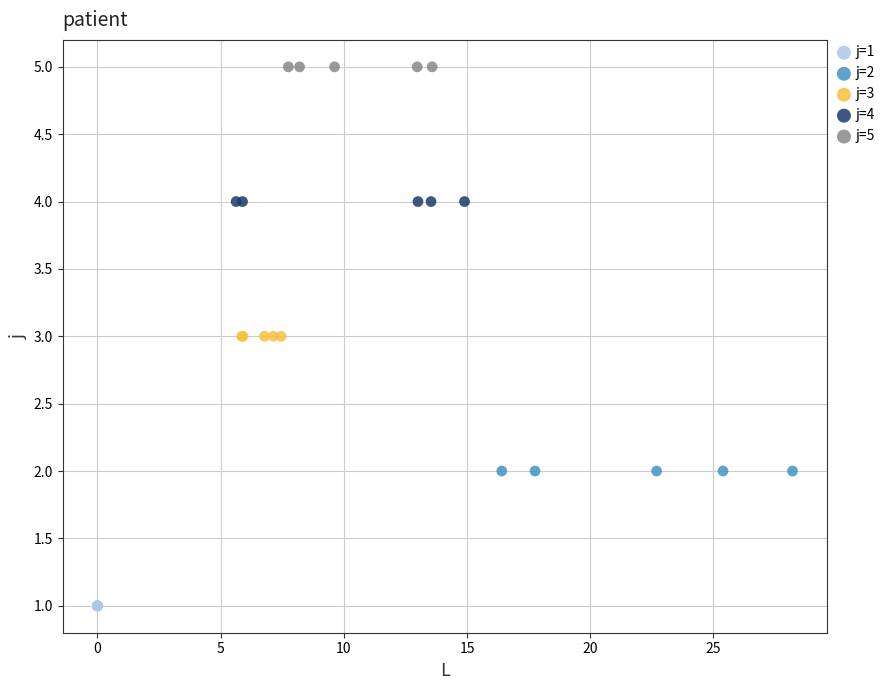

Which series reaches the maximum Y coordinate?

j=5